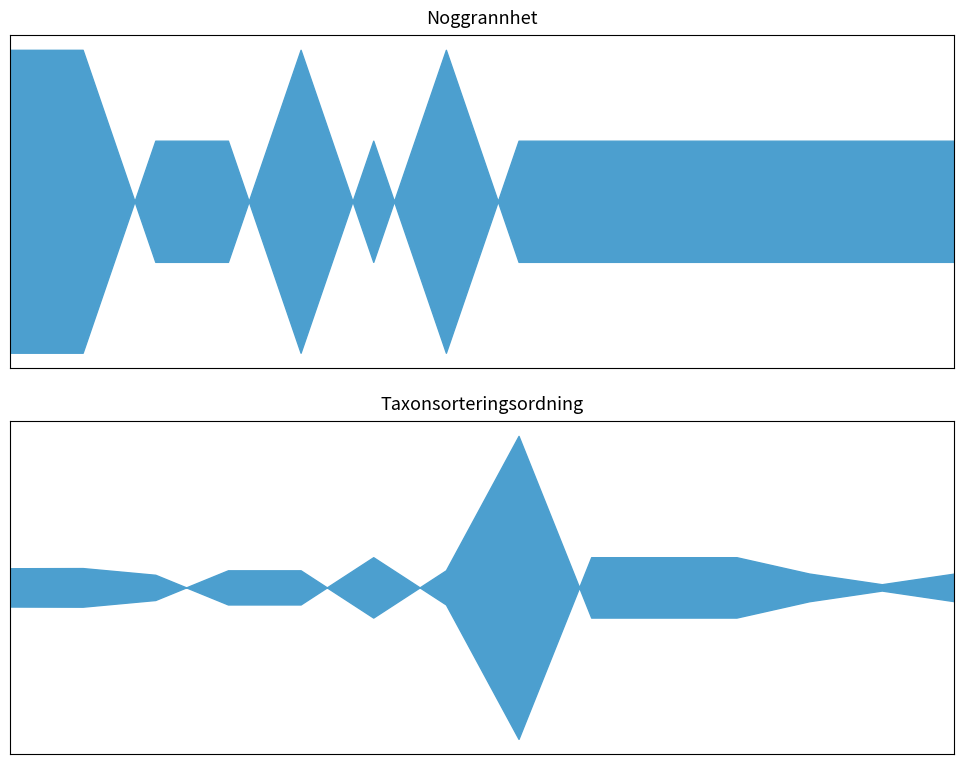

What is the average value of the Noggrannhet series?

21